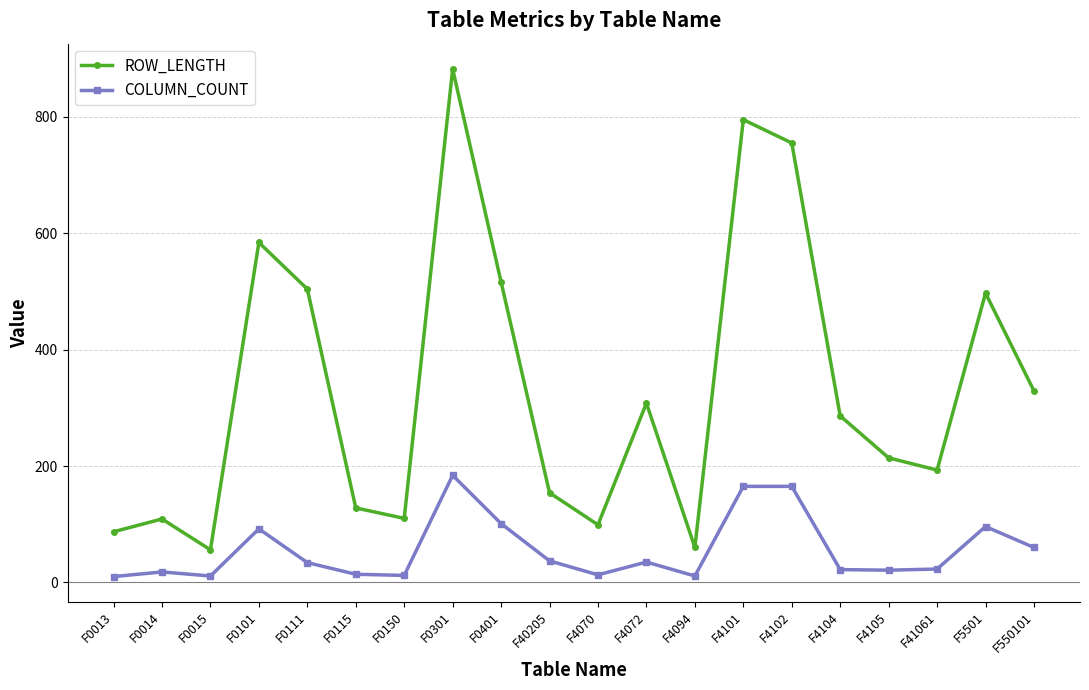

Count the number of categories in the chart.

20